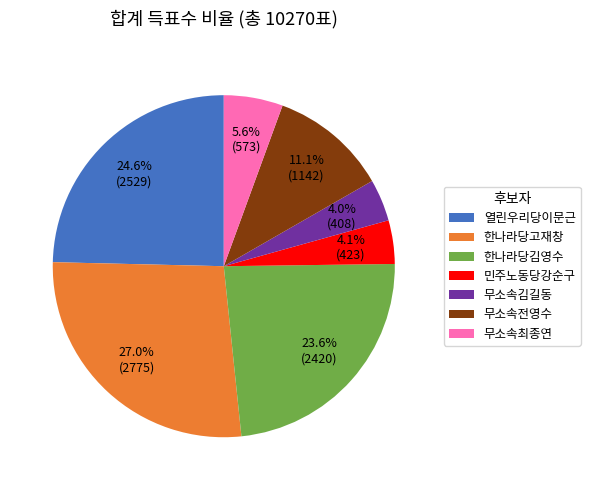

Does any single category account for the majority?

No